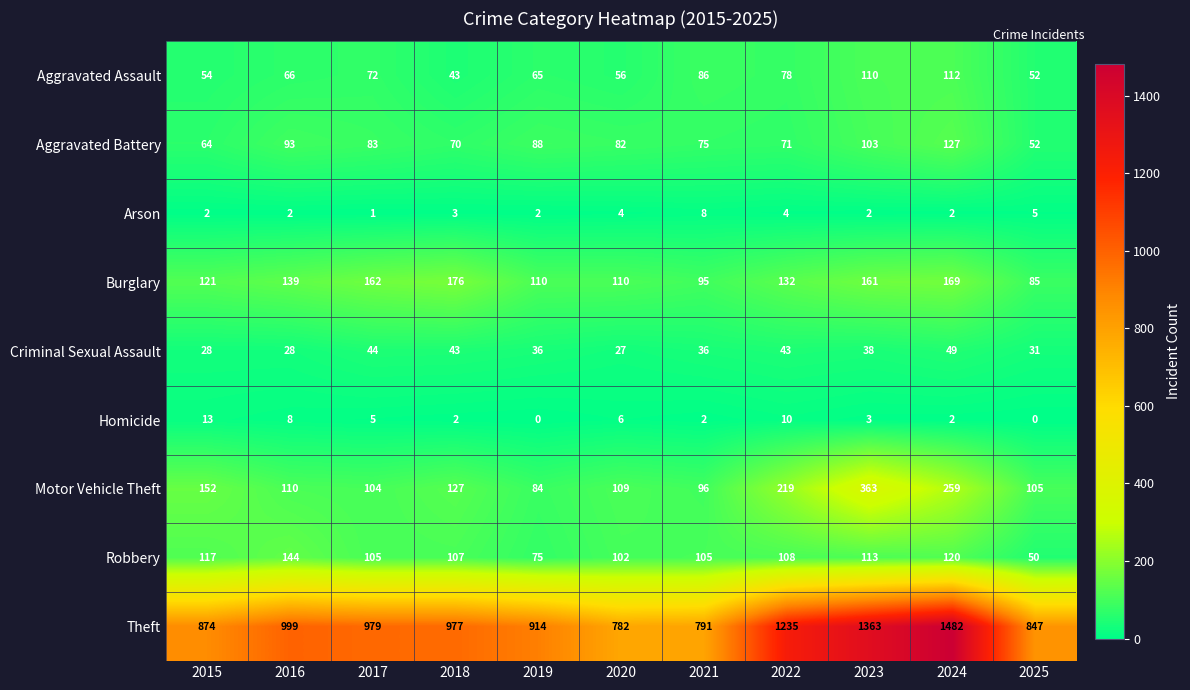

At which label is Robbery closest to 97?

2020